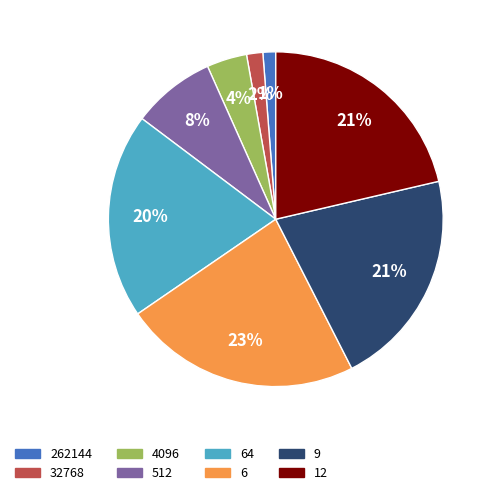

How many segments does this pie chart have?

8